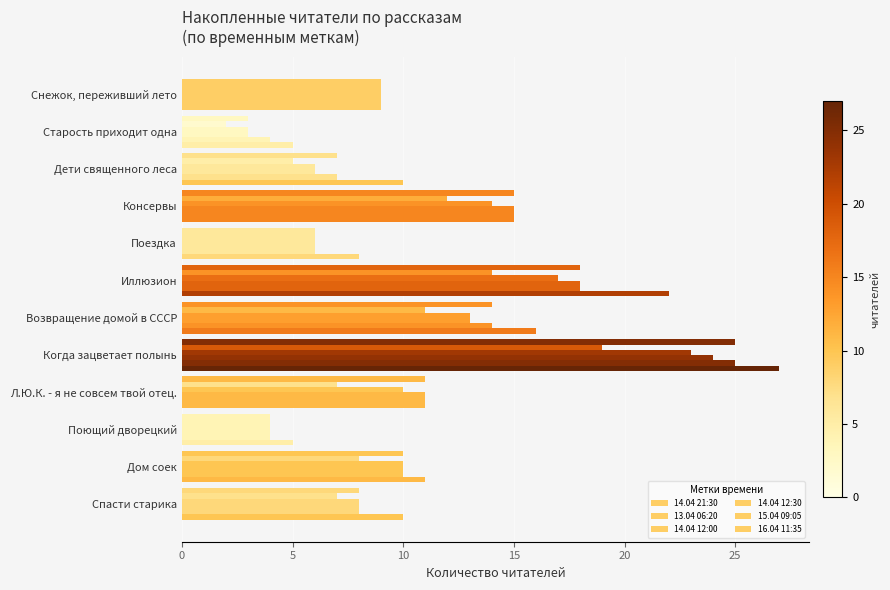

Reading right to left, extract all data points from this chart.

14.04 21:30: 8	10	4	11	25	14	18	6	15	7	3	9
13.04 06:20: 7	8	4	7	19	11	14	6	12	5	2	9
14.04 12:00: 8	10	4	10	23	13	17	6	14	6	3	9
14.04 12:30: 8	10	4	11	24	13	18	6	15	6	3	9
15.04 09:05: 8	10	4	11	25	14	18	6	15	7	4	9
16.04 11:35: 10	11	5	11	27	16	22	8	15	10	5	9